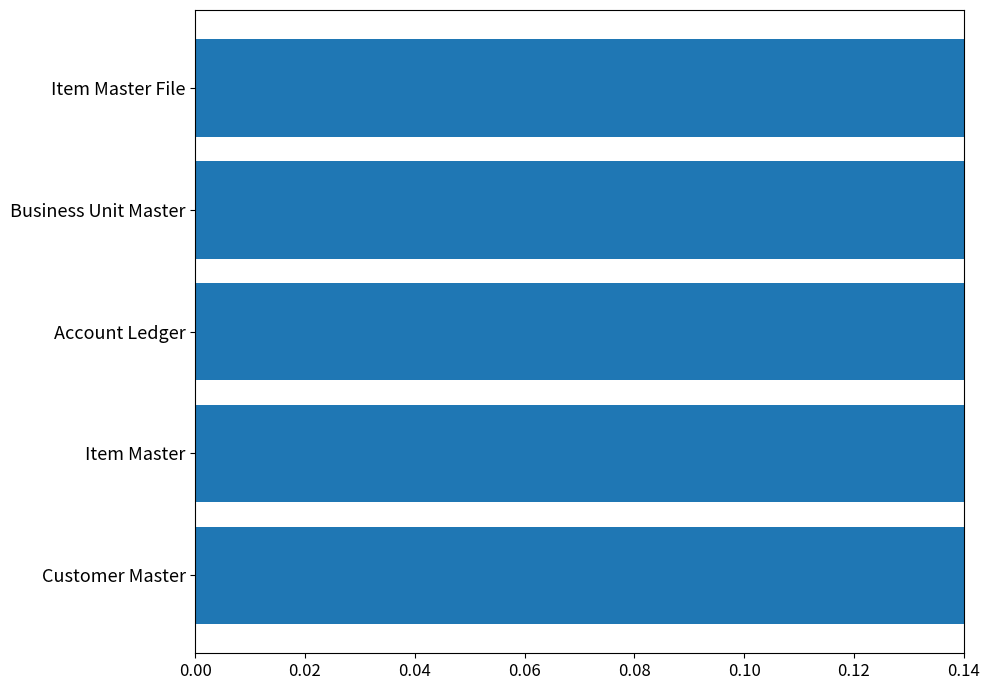

True or false: the data shows 0.4 at Item Master File.

False